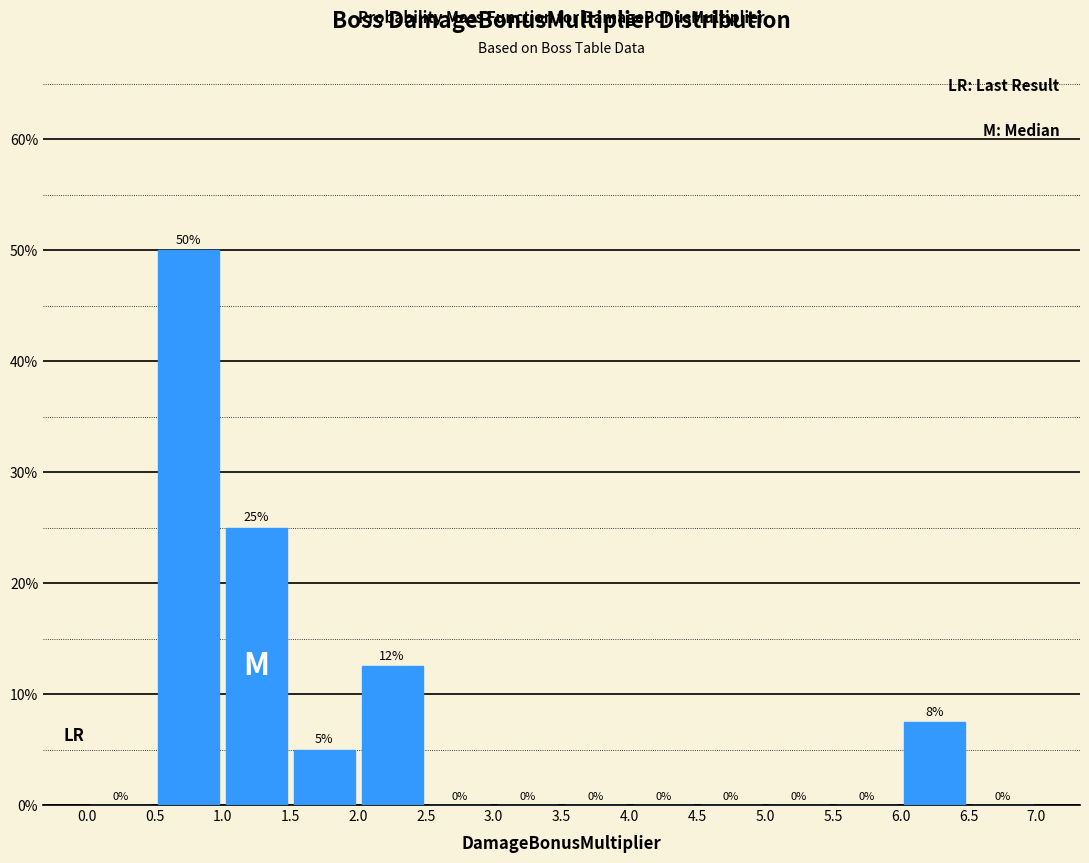

Which range on the x-axis has the tallest bar?

0.5 to 1.0